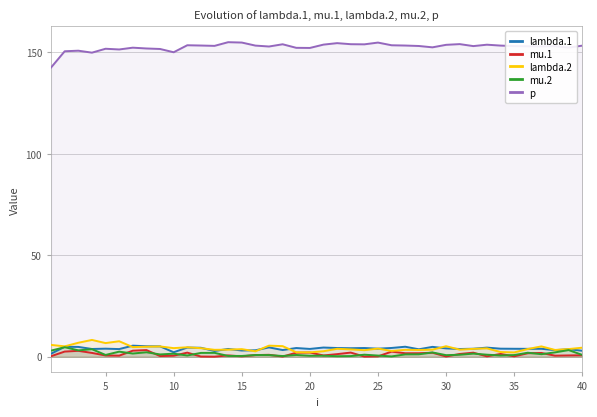

True or false: p and mu.1 cross at least once.

False